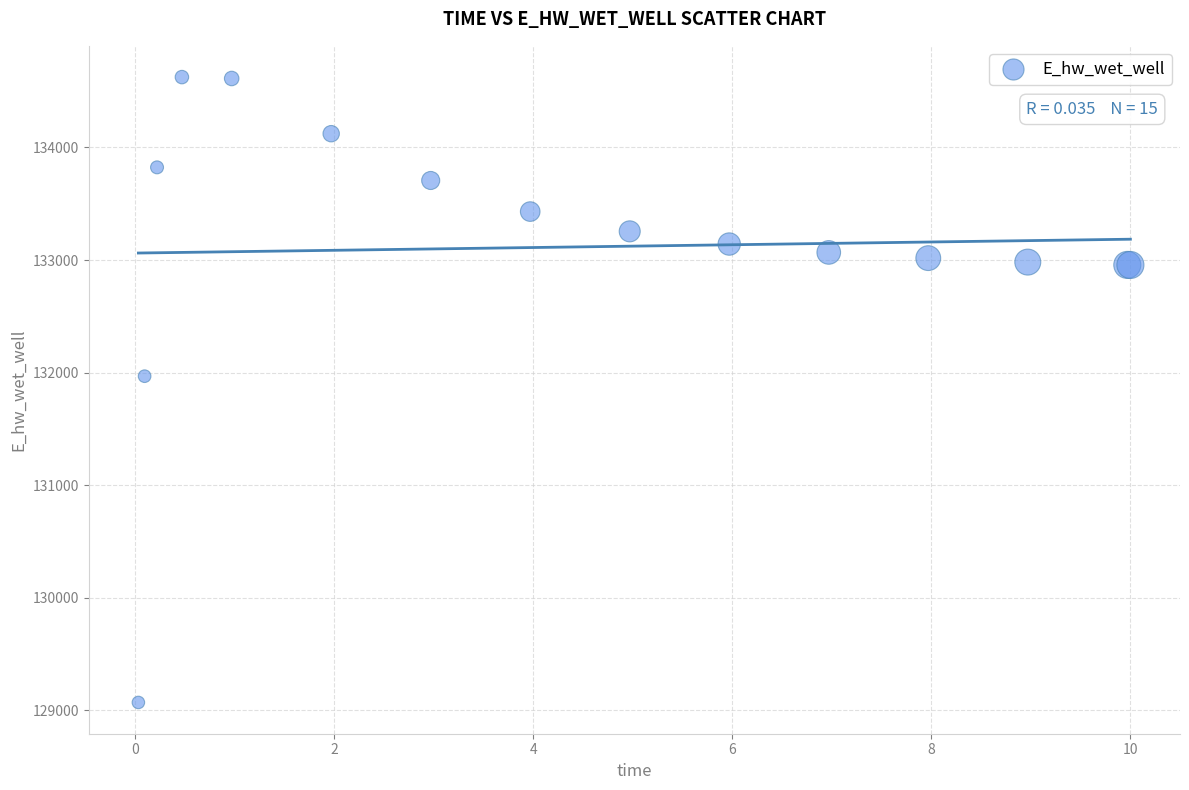

What Y value in the scatter plot is closest to 131847?

131967.9